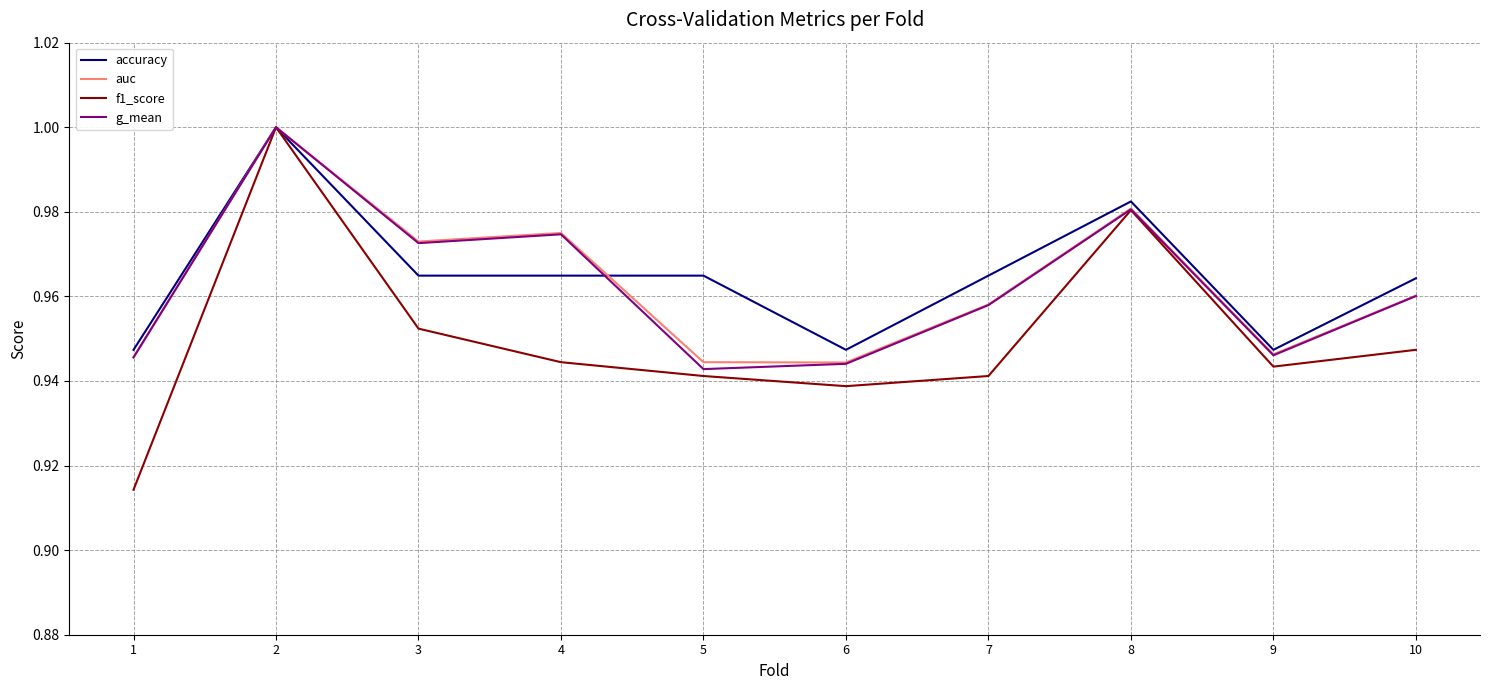

Is it true that g_mean equals 1.4 at 4?

False